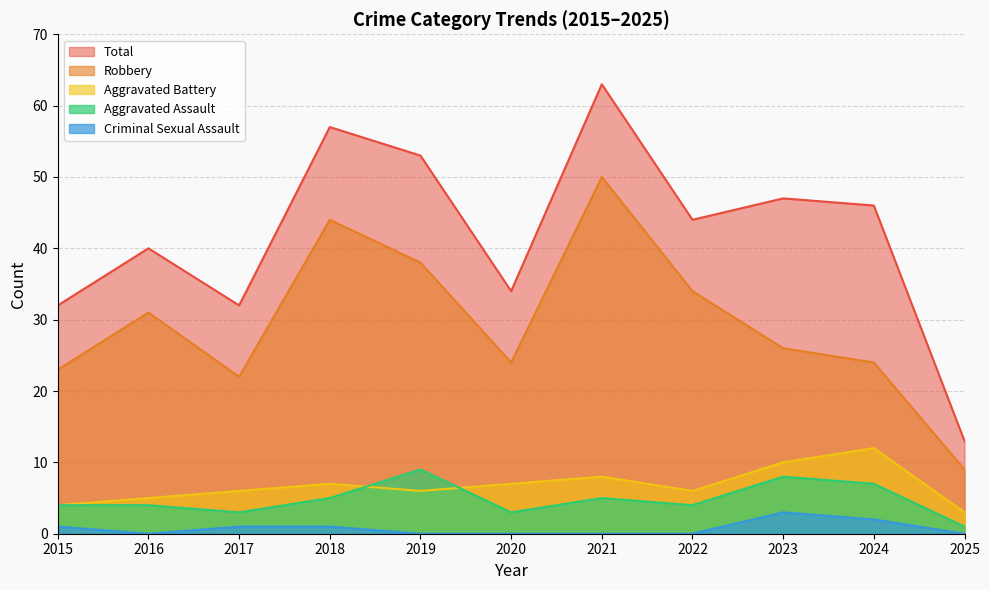

At 2020, list the series in order from largest to smallest.

Total, Robbery, Aggravated Battery, Aggravated Assault, Criminal Sexual Assault